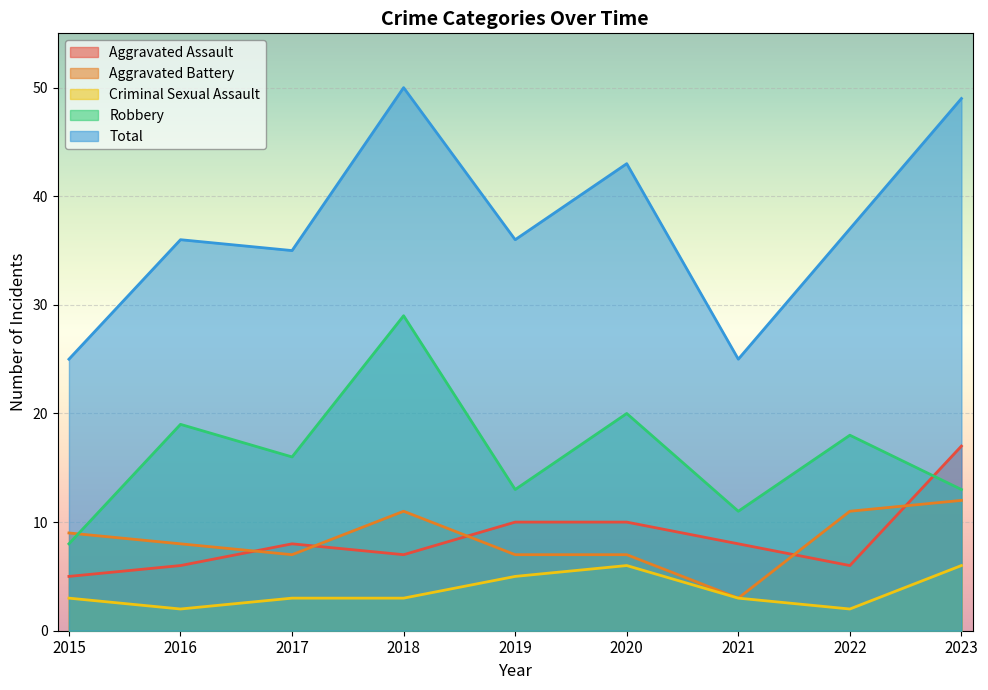

Reading left to right, transcribe all the data shown in this chart.

Aggravated Assault: 2015=5	2016=6	2017=8	2018=7	2019=10	2020=10	2021=8	2022=6	2023=17
Aggravated Battery: 2015=9	2016=8	2017=7	2018=11	2019=7	2020=7	2021=3	2022=11	2023=12
Criminal Sexual Assault: 2015=3	2016=2	2017=3	2018=3	2019=5	2020=6	2021=3	2022=2	2023=6
Robbery: 2015=8	2016=19	2017=16	2018=29	2019=13	2020=20	2021=11	2022=18	2023=13
Total: 2015=25	2016=36	2017=35	2018=50	2019=36	2020=43	2021=25	2022=37	2023=49